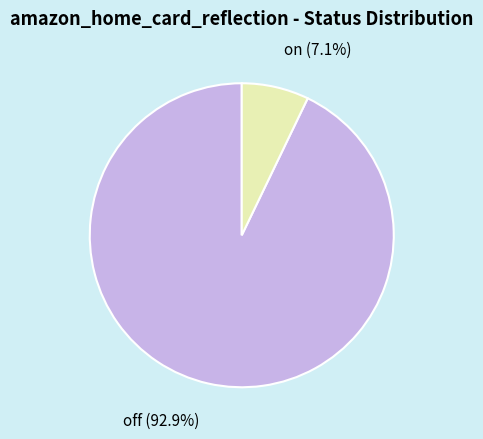

To the nearest percent, what is the difference between the on and off slice percentages?

86%